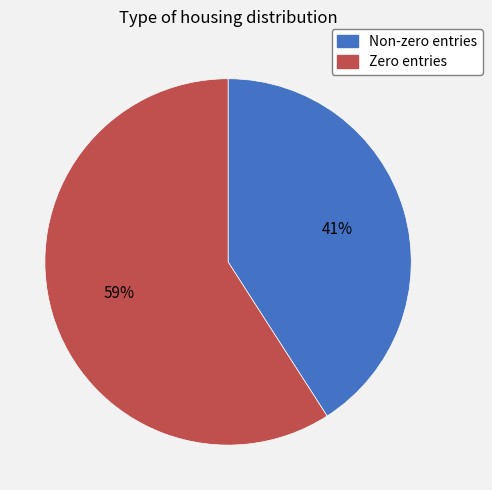

To the nearest percent, what is the difference between the largest and smallest slice percentages?

18%